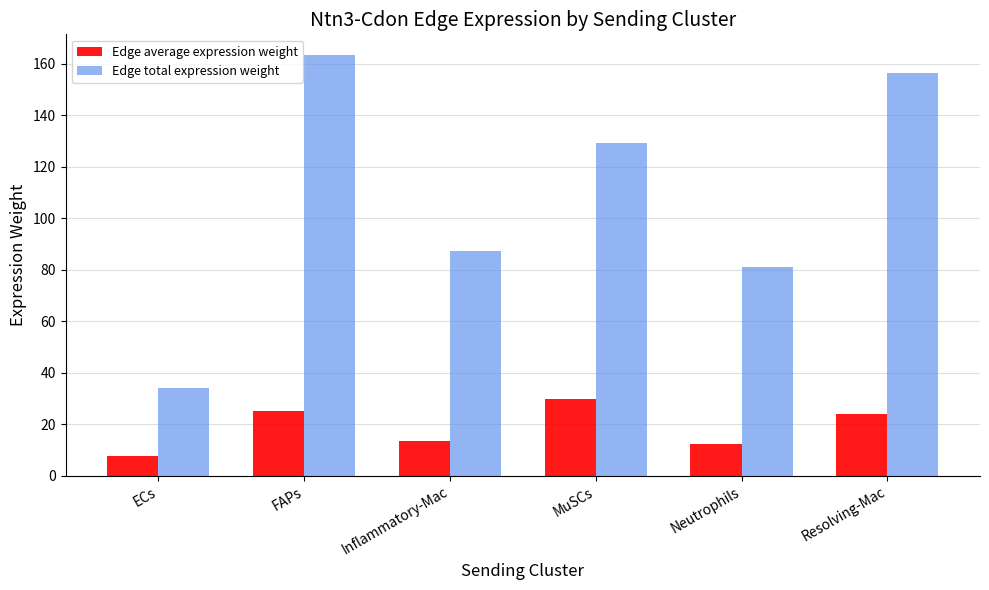

What is the difference between the maximum and minimum values in the Edge average expression weight series?

21.8